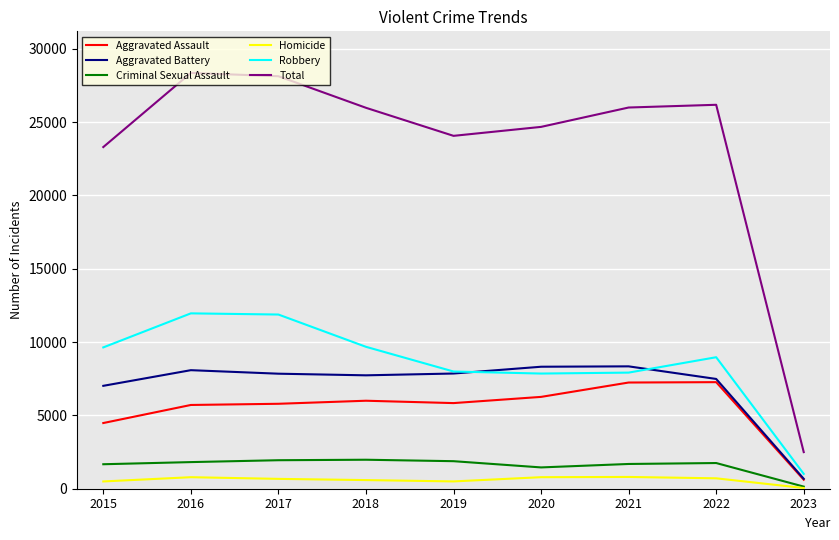

What is the minimum value shown in the chart?

49